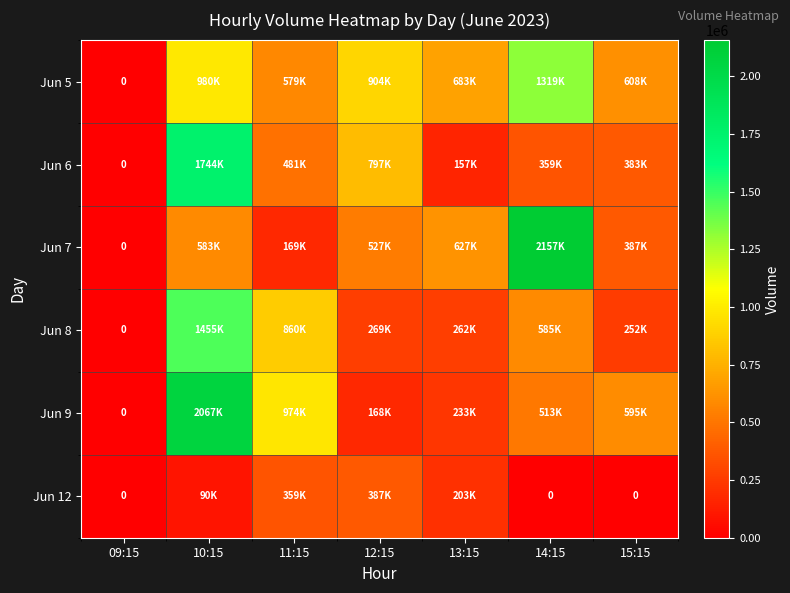

What is the maximum value shown in the chart?

2157029